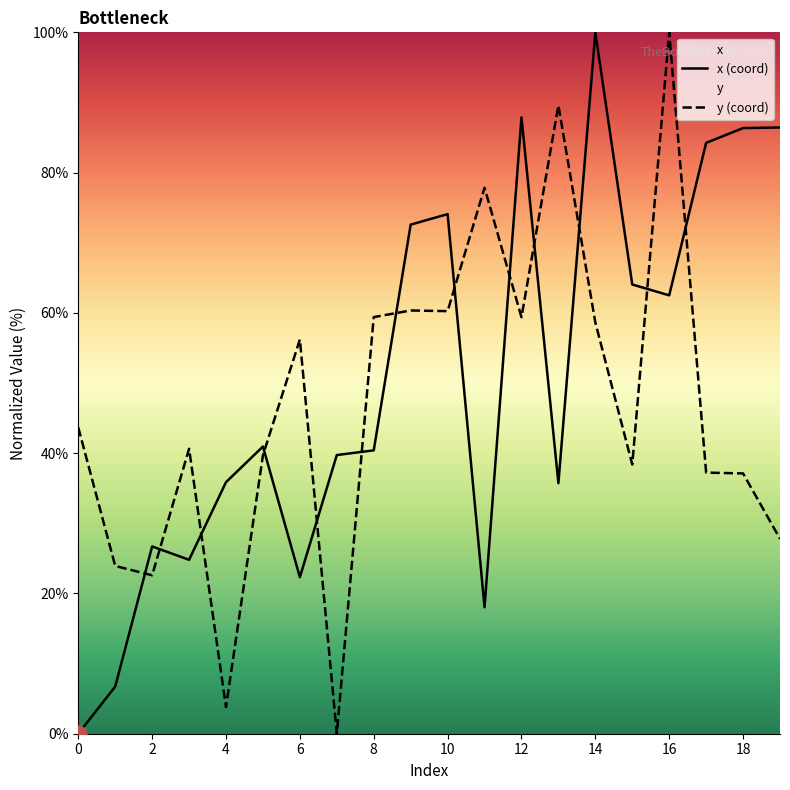

Which series ends up on top after the final intersection of y (coord) and x (coord)?

x (coord)